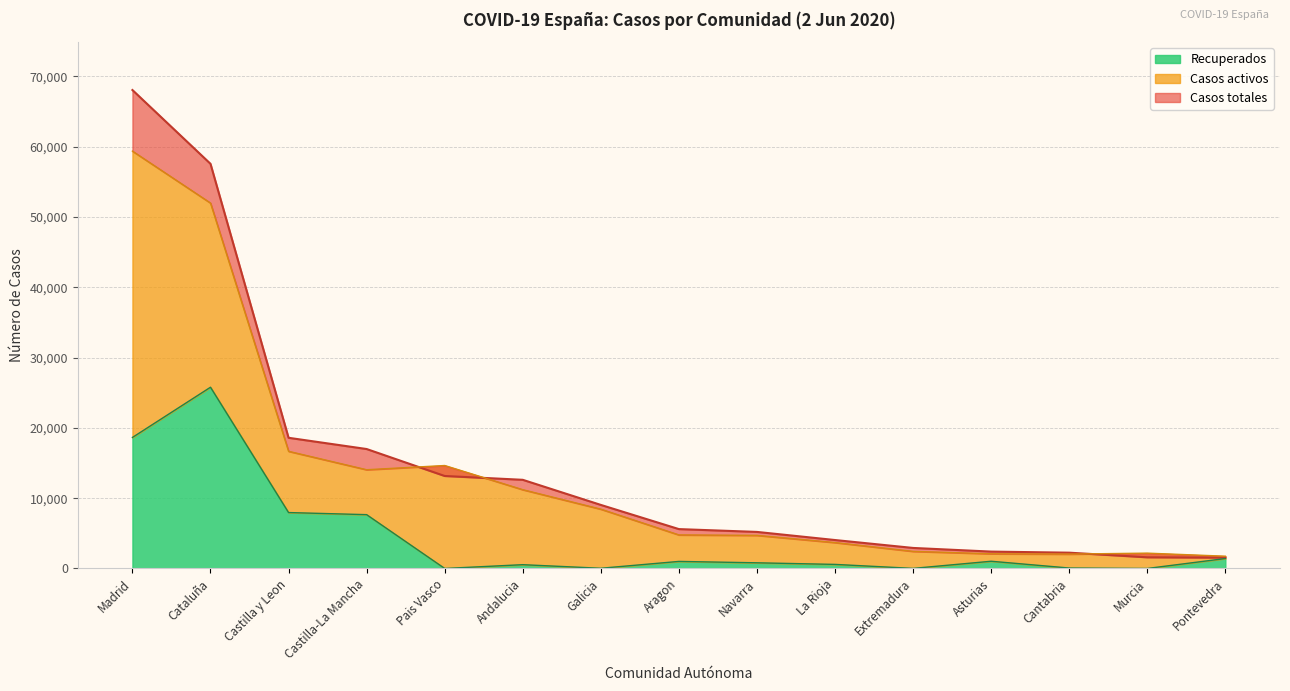

Where does the Recuperados series first go above 804?

Madrid